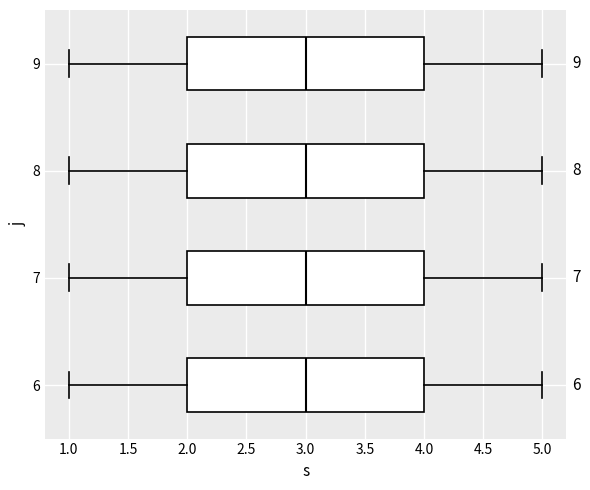

Where does the left whisker of the box at y = 7 end on the x-axis? The values are not printed on the chart, so give them approximately, as read against the axis.

1